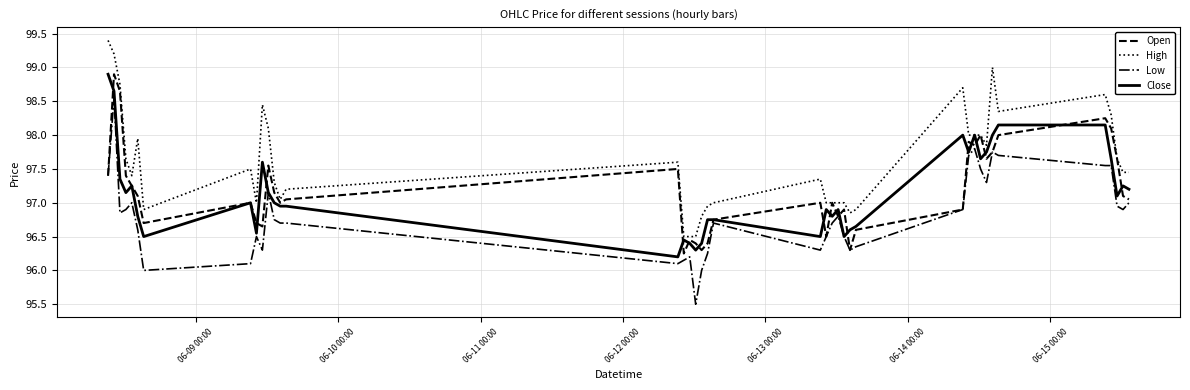

True or false: Low and High intersect in this chart.

False